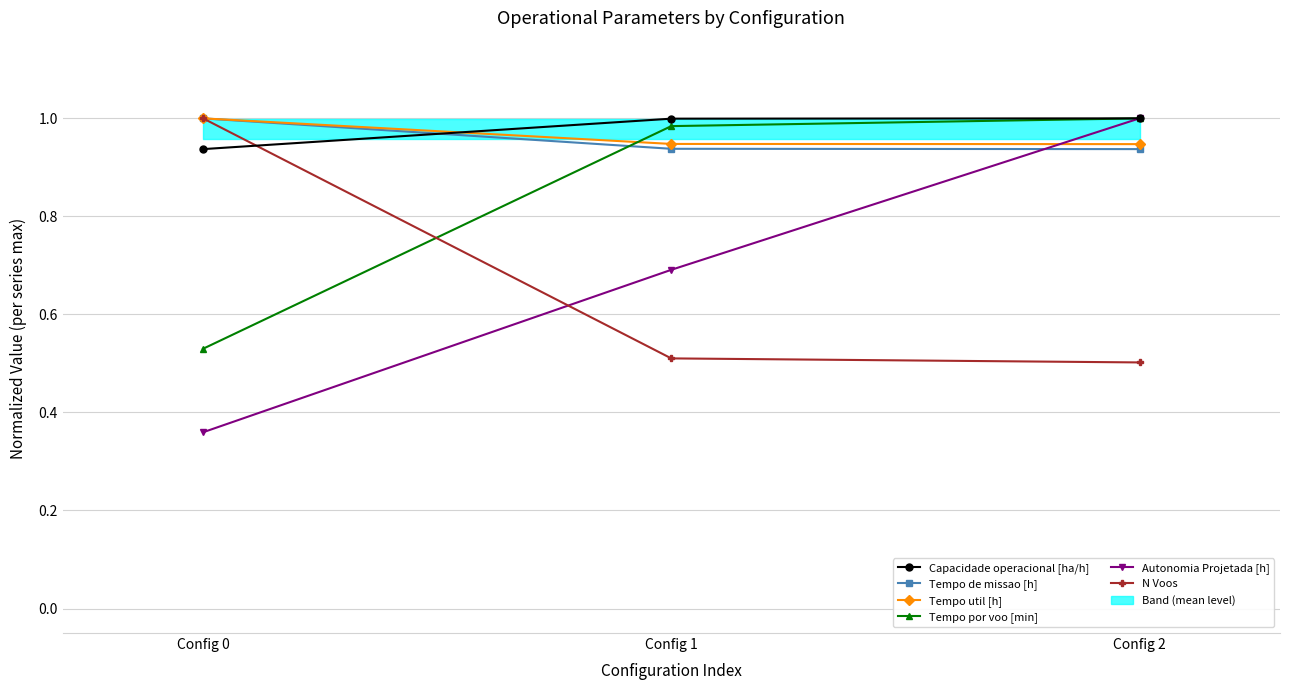

Which series has the largest total across all categories?

Capacidade operacional [ha/h]